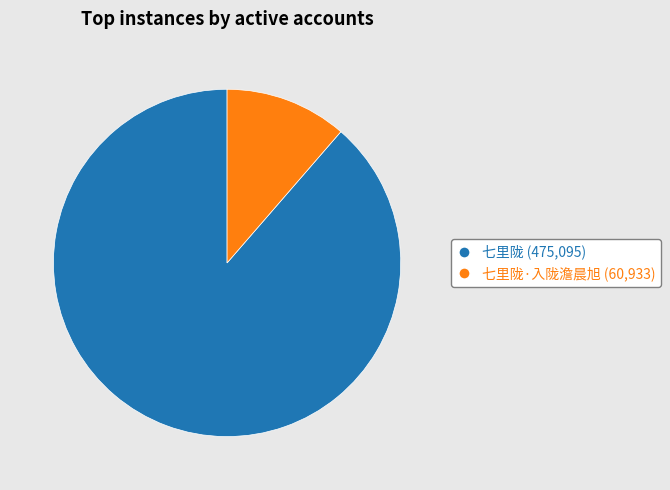

Combined, do 七里陇·入陇澹晨旭 (60,933) and 七里陇 (475,095) account for over 50%?

Yes